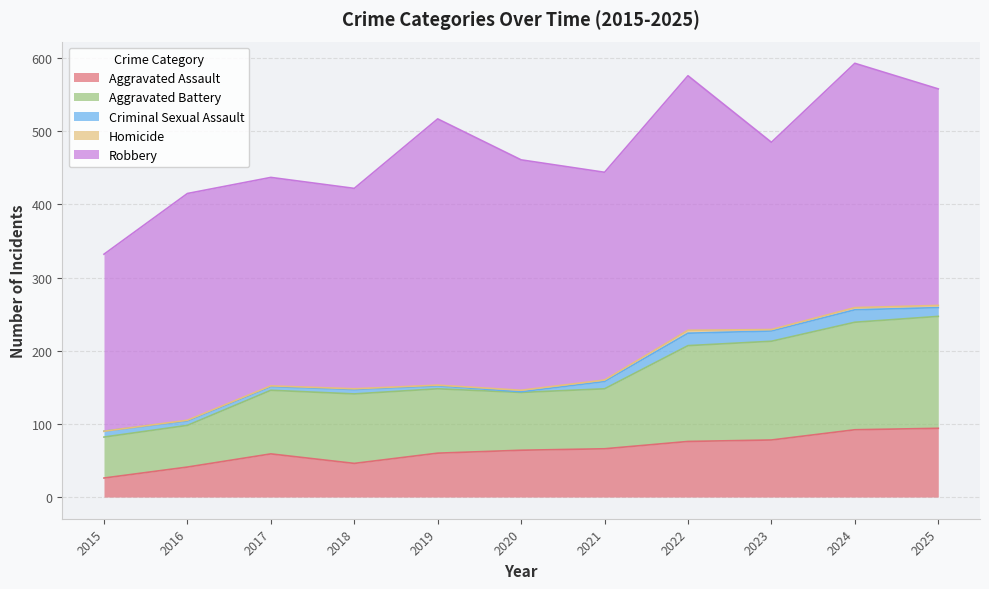

What are all the series names shown in the legend?

Aggravated Assault, Aggravated Battery, Criminal Sexual Assault, Homicide, Robbery